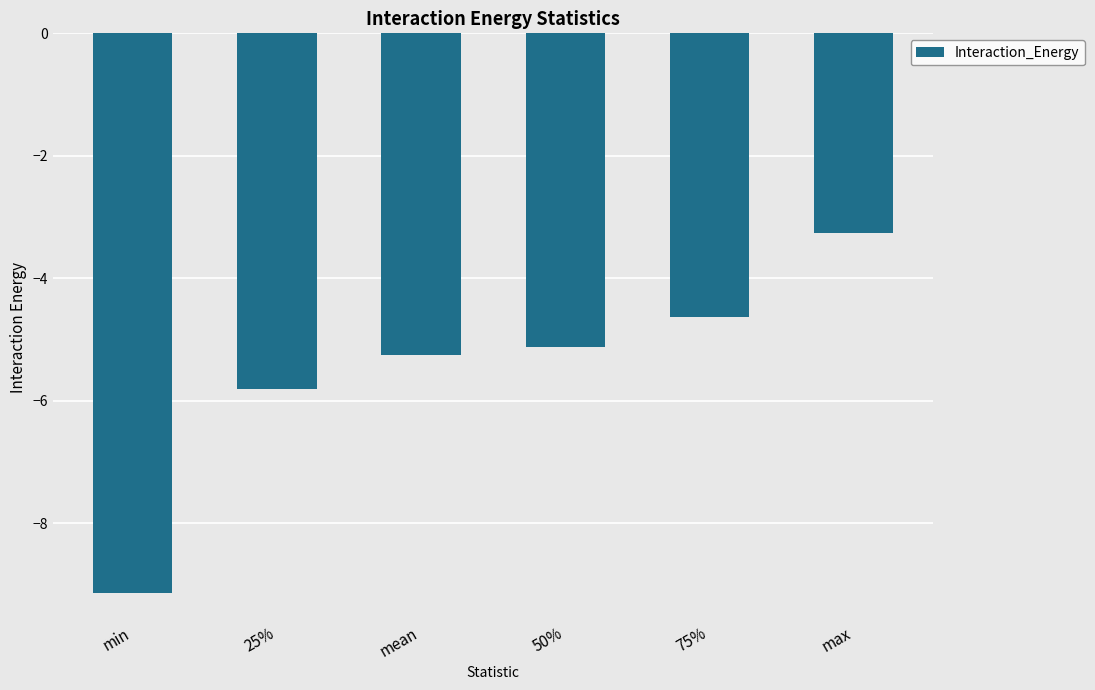

What is the sum of all values?

-33.2